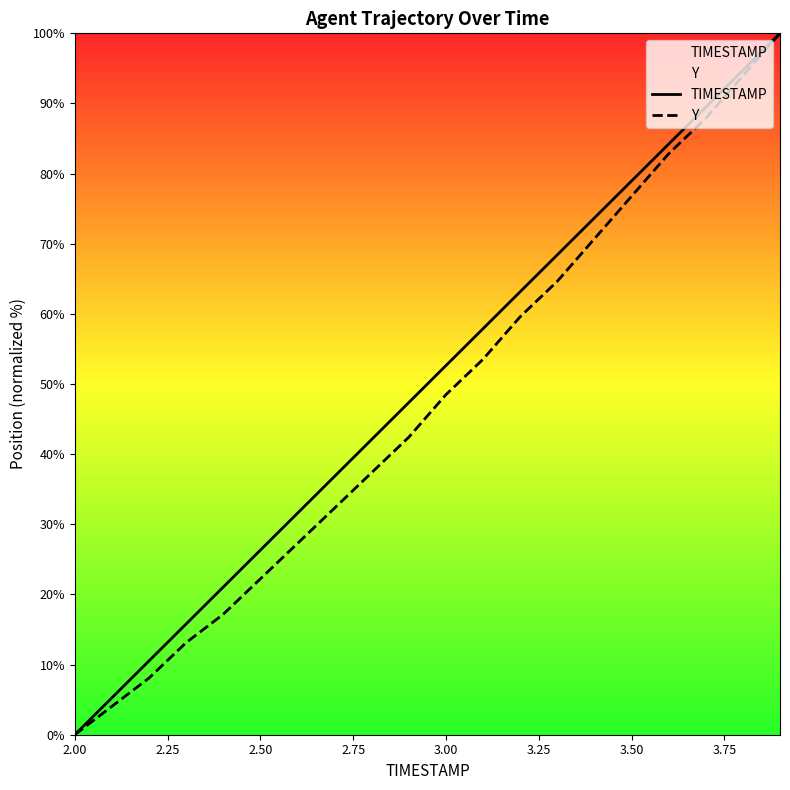

How many lines are shown in the chart?

2